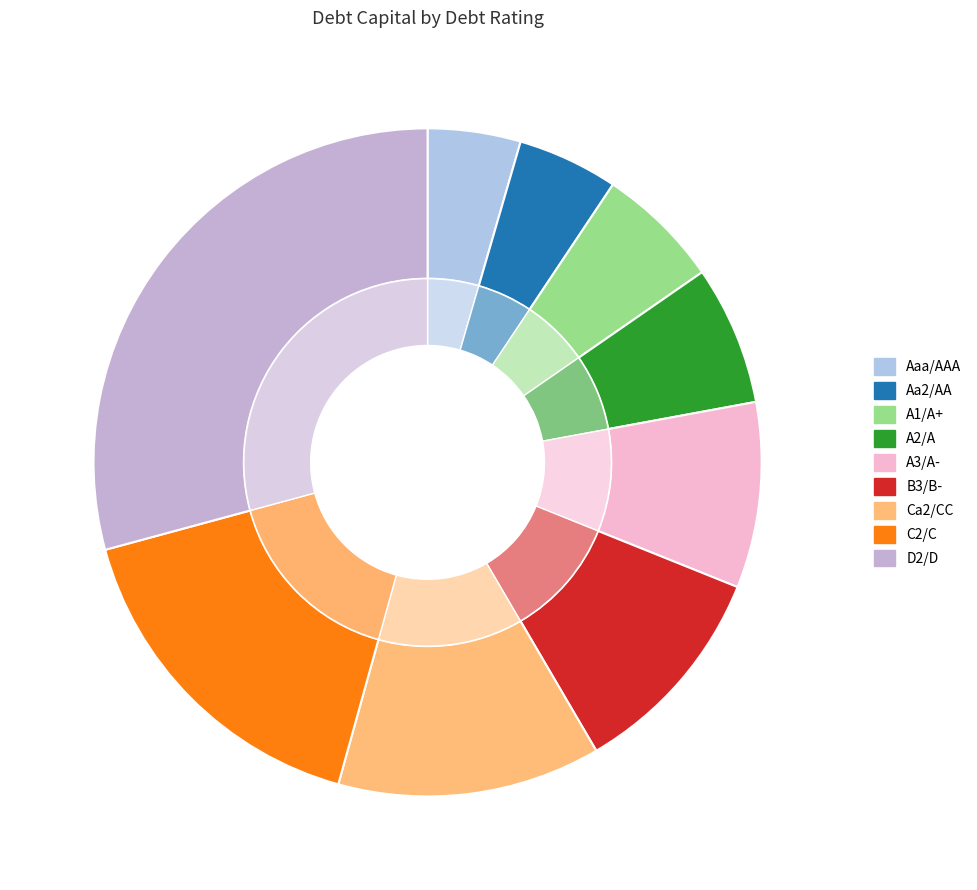

What percentage is the A3/A- slice, to the nearest percent?

9%